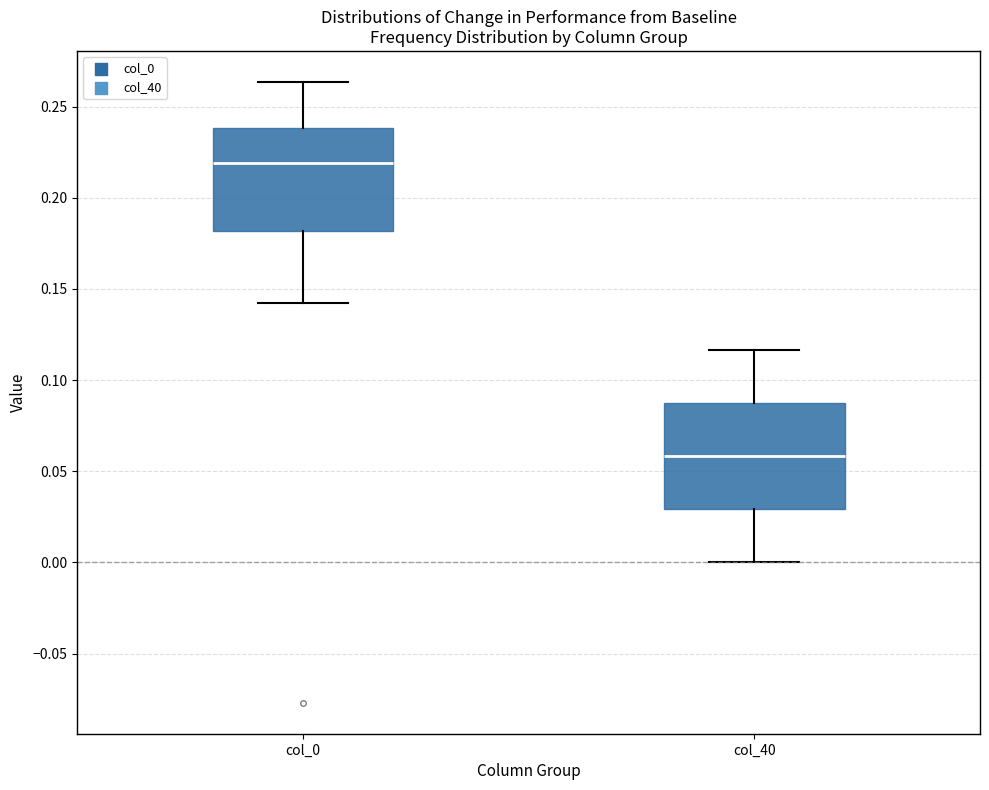

Reading left to right, transcribe this box plot: for each box, give where its median line is, the range the box spans, and where its two whiskers end, as read against the y-axis. The values are not printed on the chart, so give them approximately, as read against the axis.

col_0: median 0.220, box 0.180 to 0.240, whiskers 0.140 to 0.265
col_40: median 0.060, box 0.030 to 0.085, whiskers 0.000 to 0.115